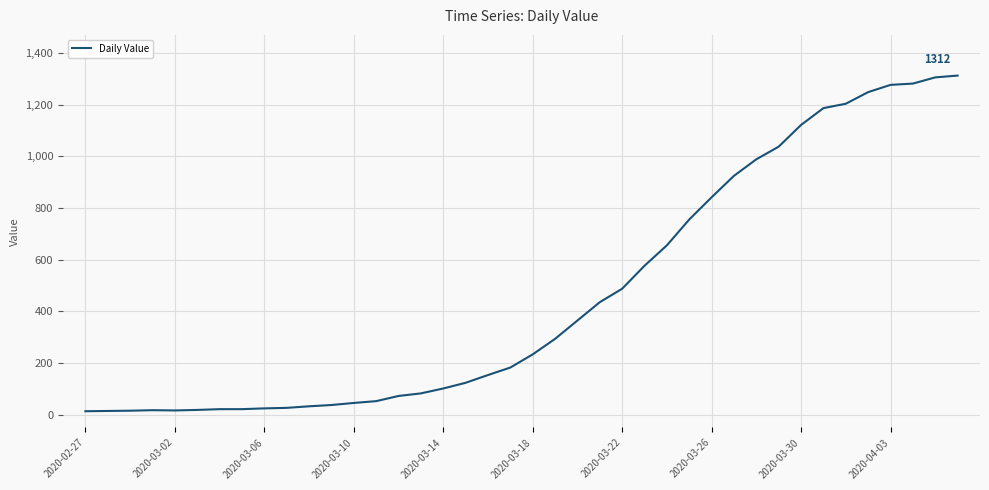

What is the greatest value displayed?

1312